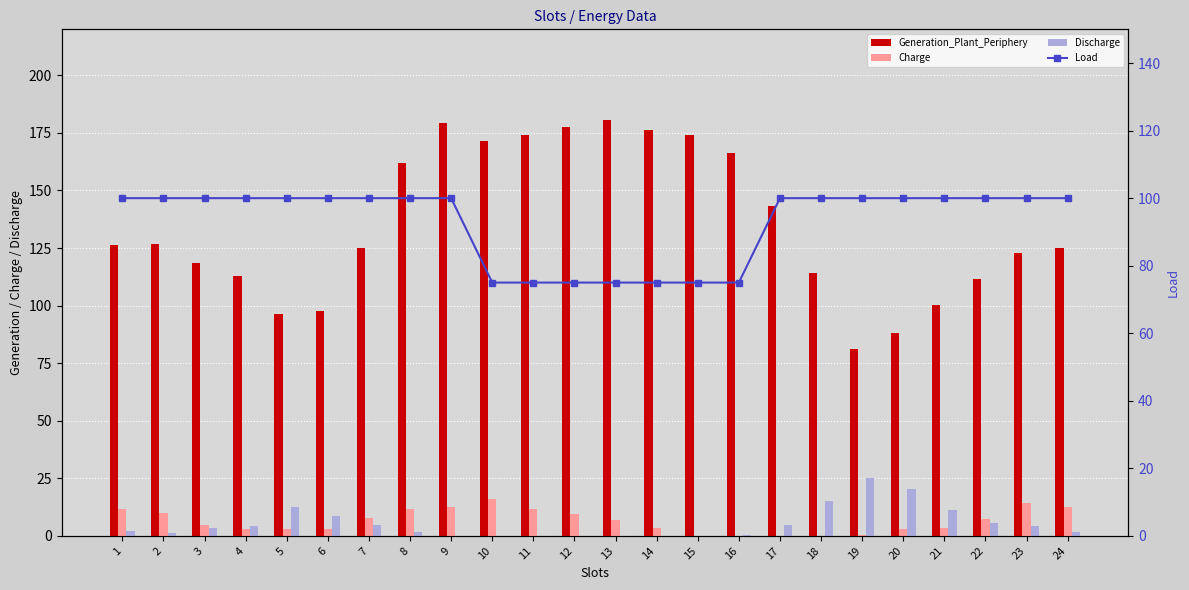

Are the bars horizontal?

No